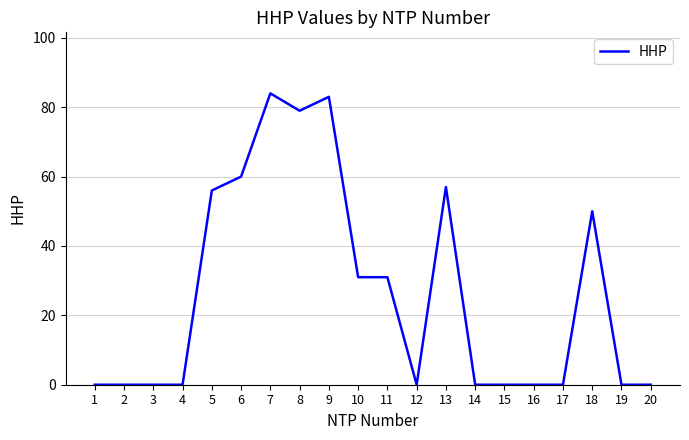

True or false: the data shows 50 at 11.

False